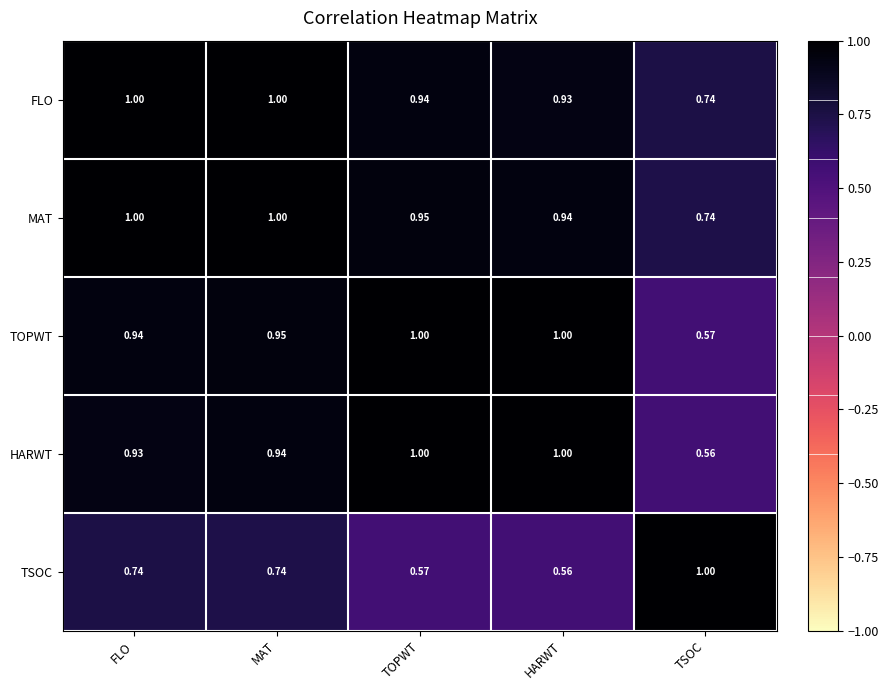

At how many categories does at least one series exceed 0?

5